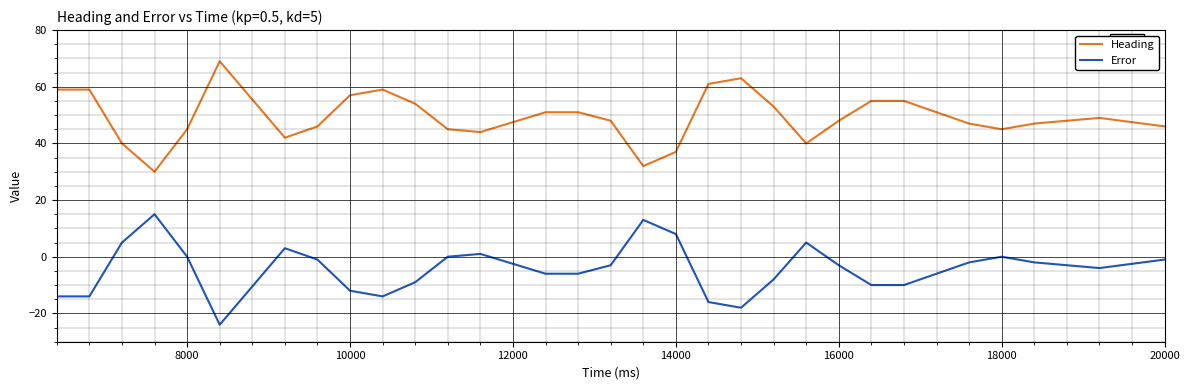

Which series has the largest total across all categories?

Heading